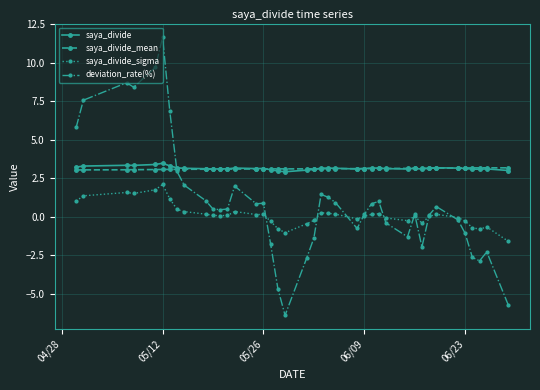

Which series has the widest spread of values?

deviation_rate(%)